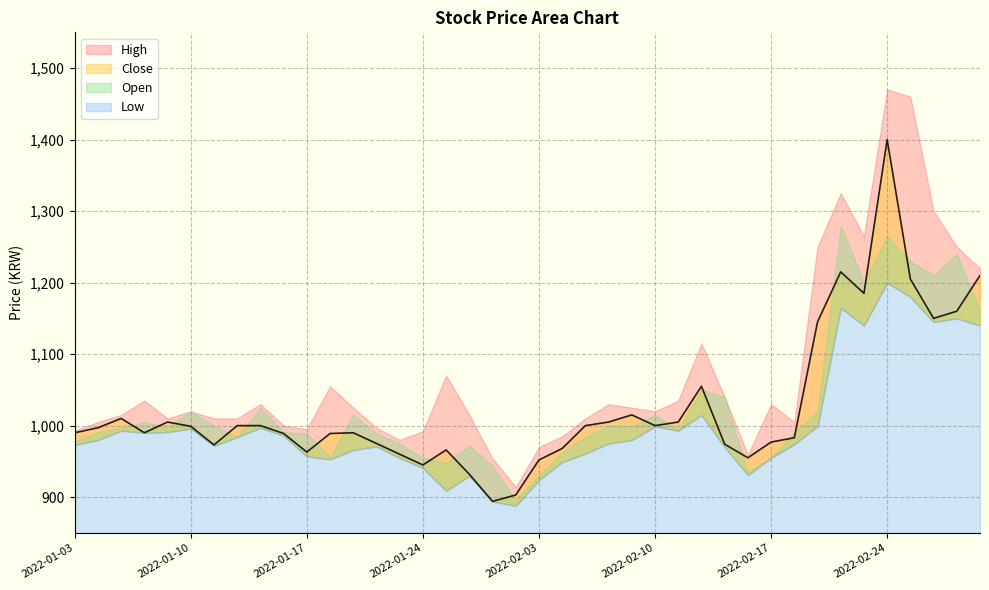

What is the value of the High point at the 3rd from the left?

1015